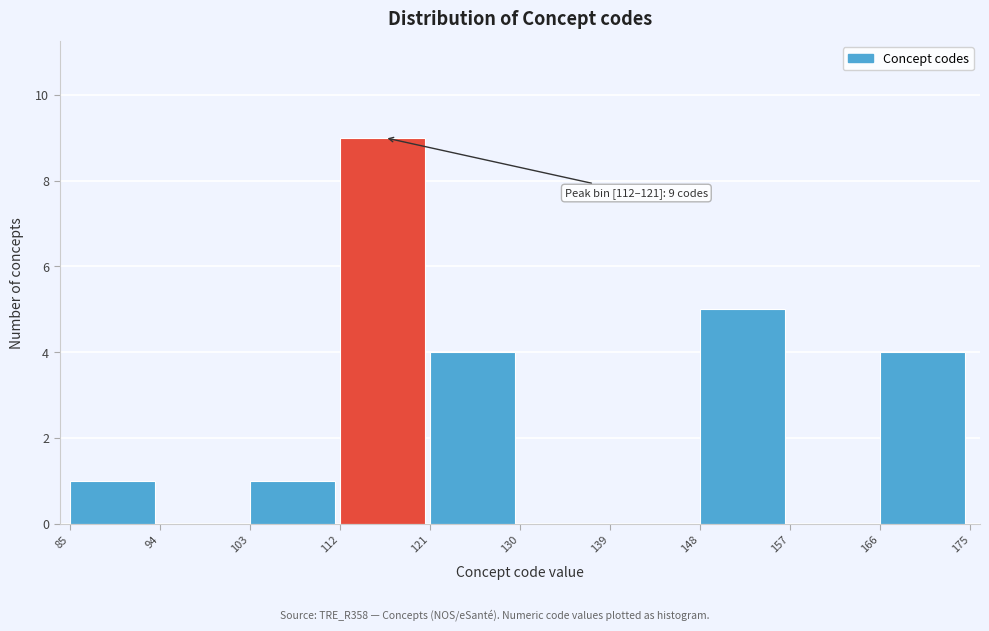

Which range on the x-axis has the tallest bar?

112 to 121